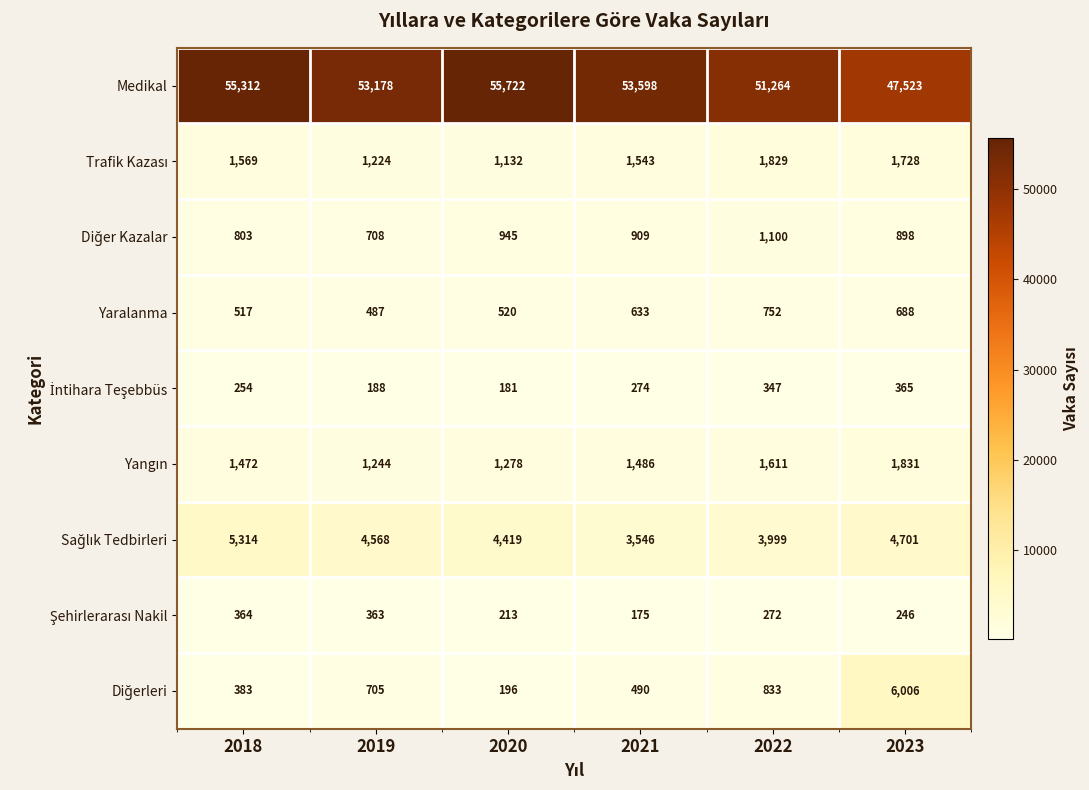

Is it true that Medikal equals 66856 at 2023?

False